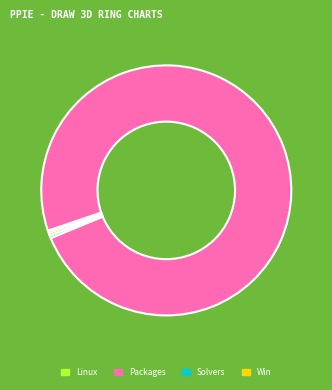

Is it true that Packages is 86% of the pie?

False